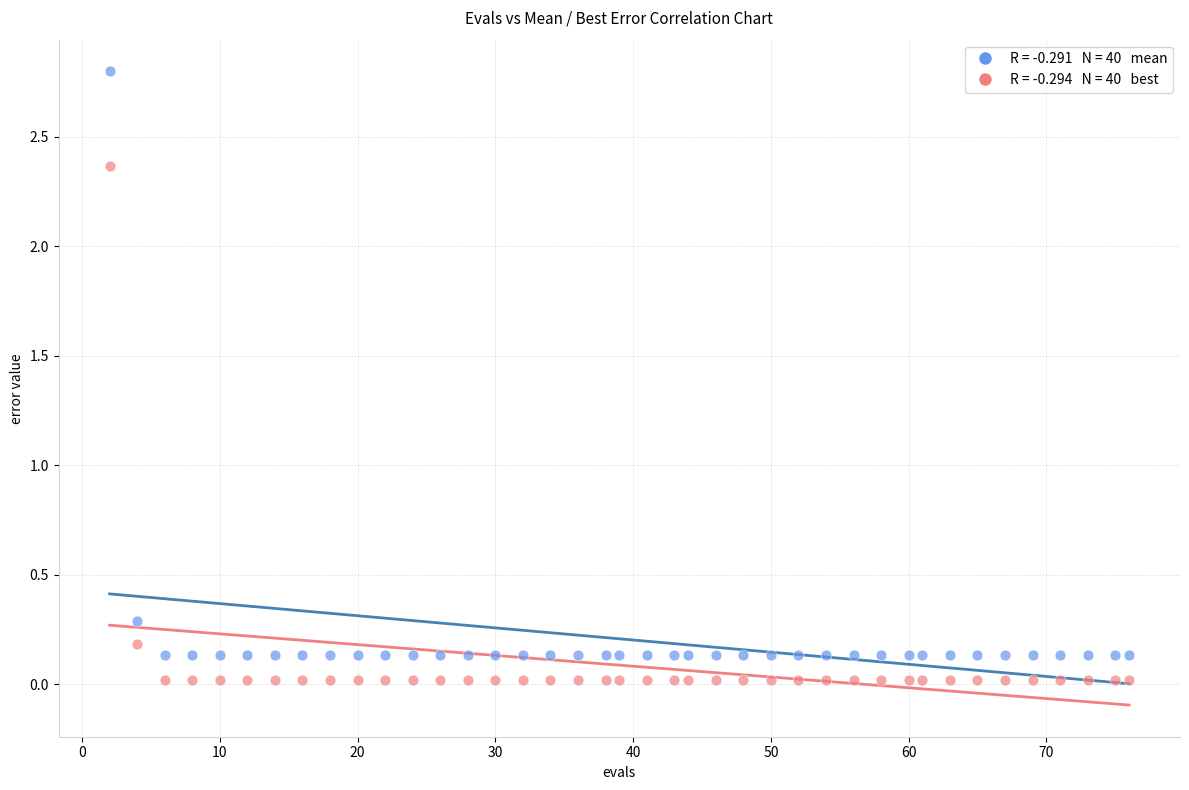

Across all data points, what is the range of Y values (max minus min)?

2.8